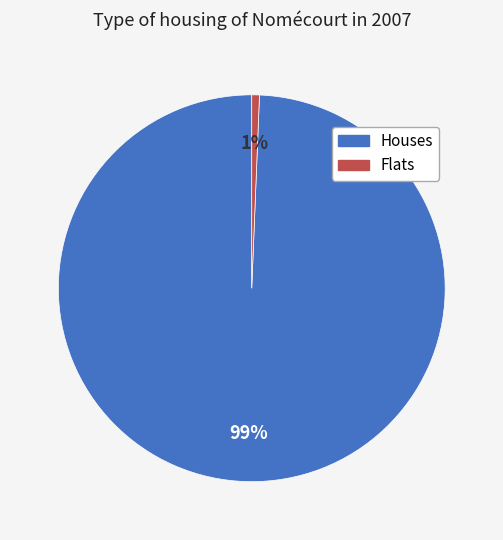

To the nearest percent, what is the average slice percentage?

50%